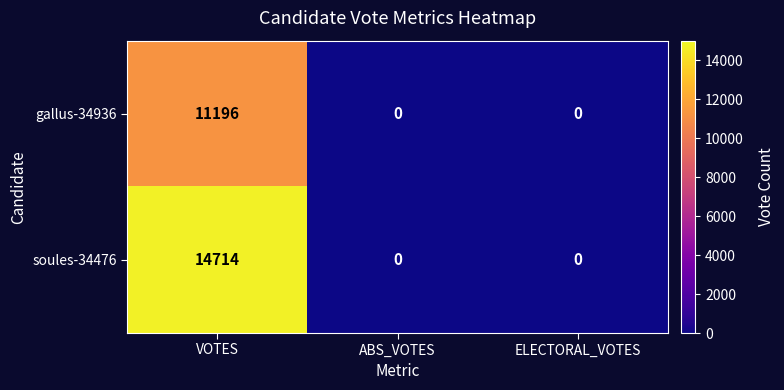

Which series has the largest total across all categories?

soules-34476